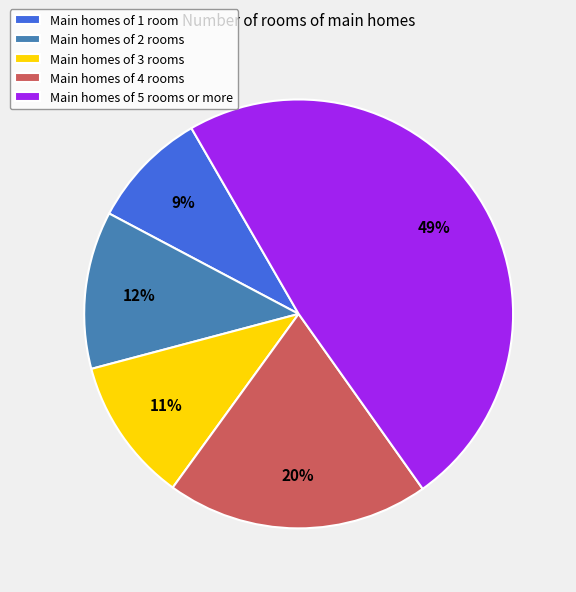

Count the number of slices in the pie.

5